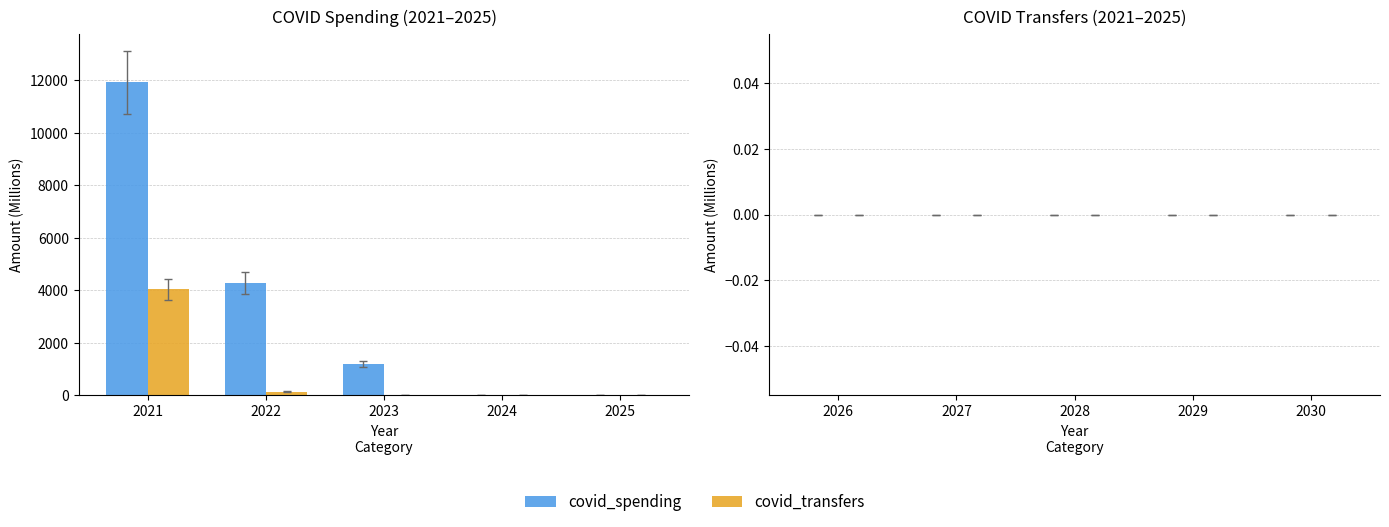

Is it true that covid_transfers equals 4039 at 2021?

True